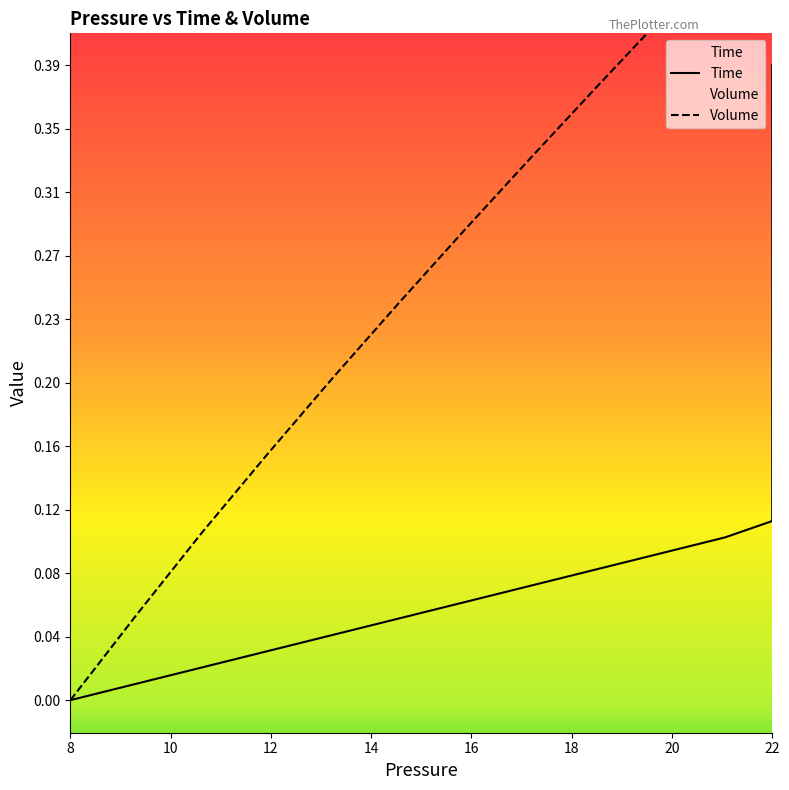

What value does the Volume series have at 12?

0.1